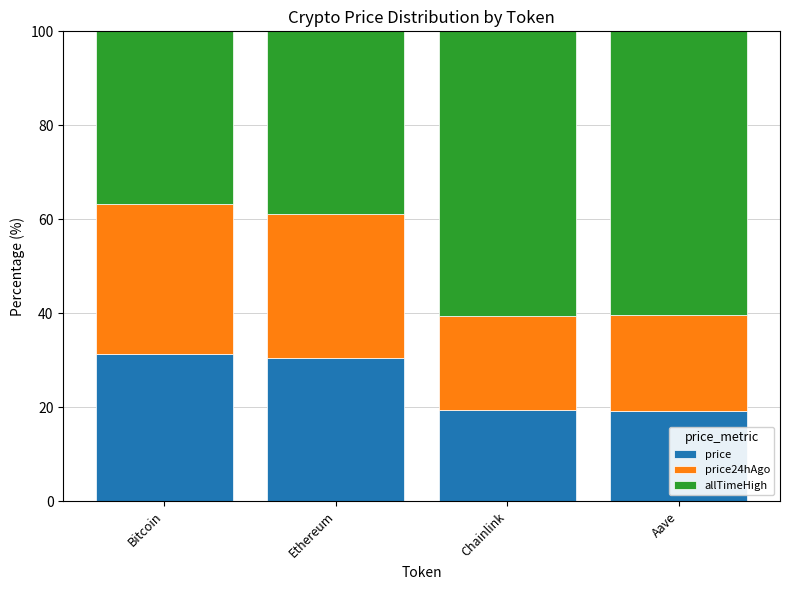

What is the difference between the maximum and minimum values in the price series?

12.1